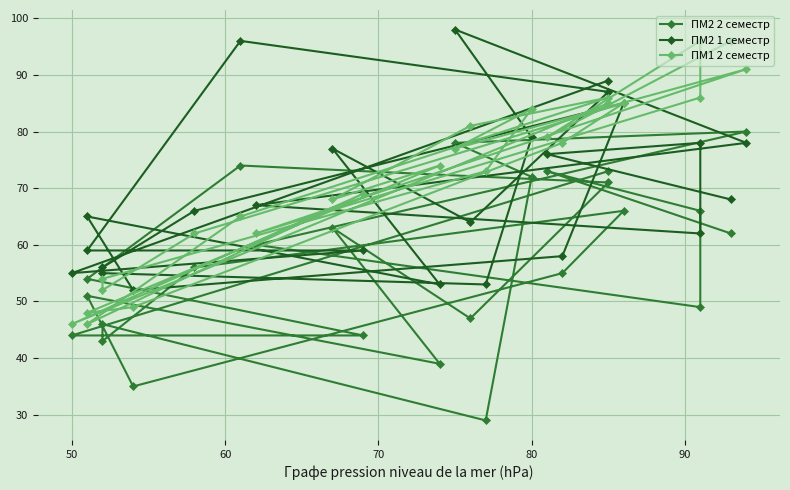

Is the value of ПМ2 1 семестр at 14 greater than the value of ПМ2 2 семестр at 14?

Yes